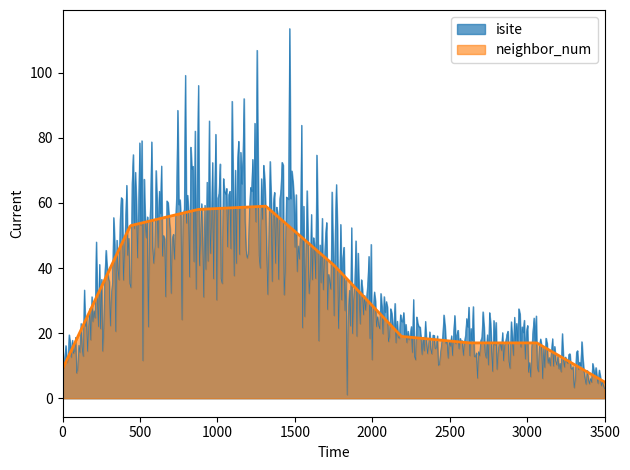

Which series has the largest range (max minus min)?

isite